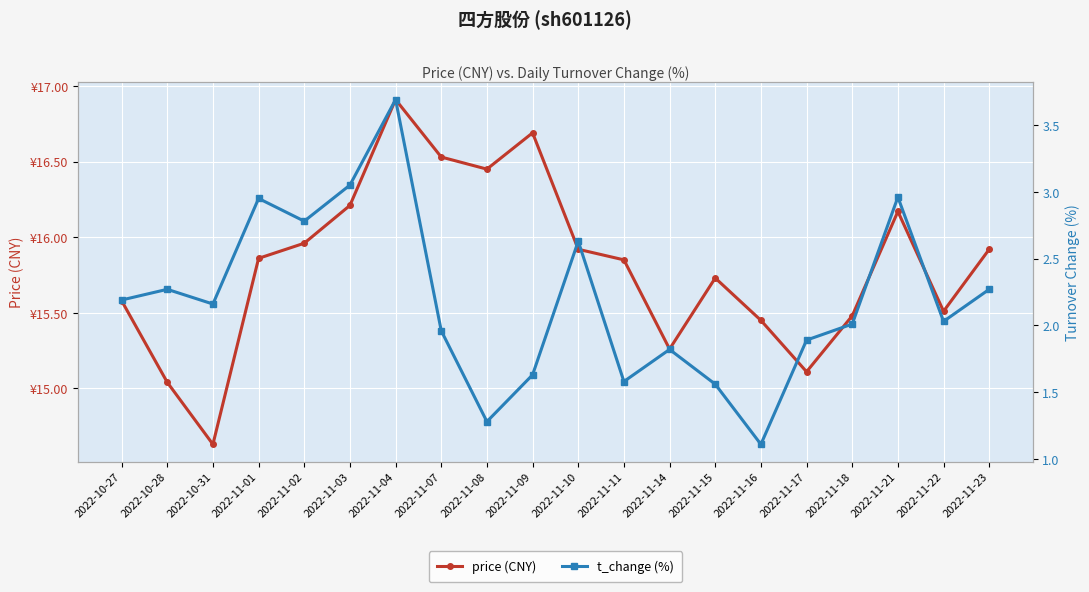

Which has a higher value, 2022-10-28 or 2022-11-11?

2022-11-11